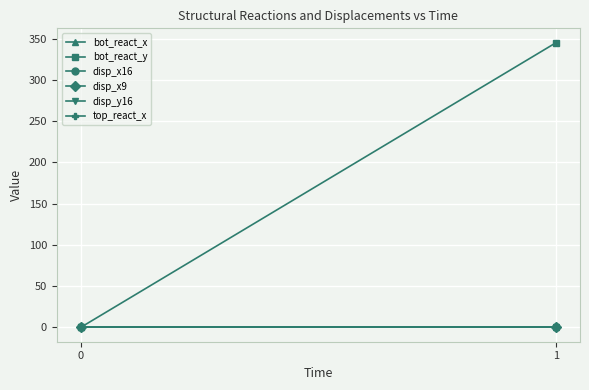

True or false: disp_x9 has a value of 0.0 at 0.

True